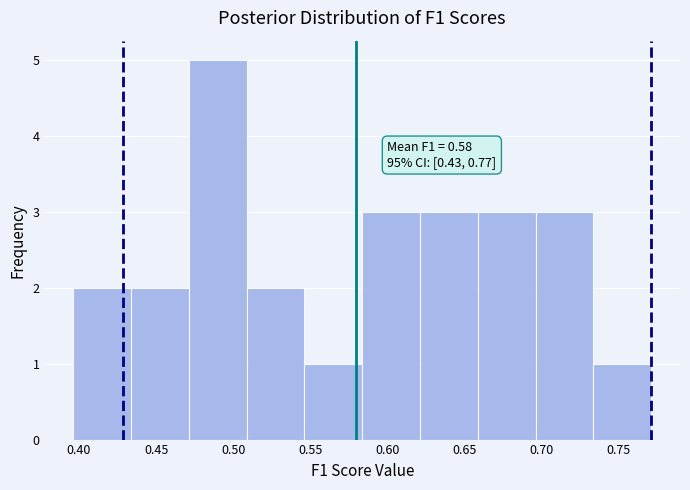

Which range on the x-axis has the tallest bar?

0.470 to 0.510